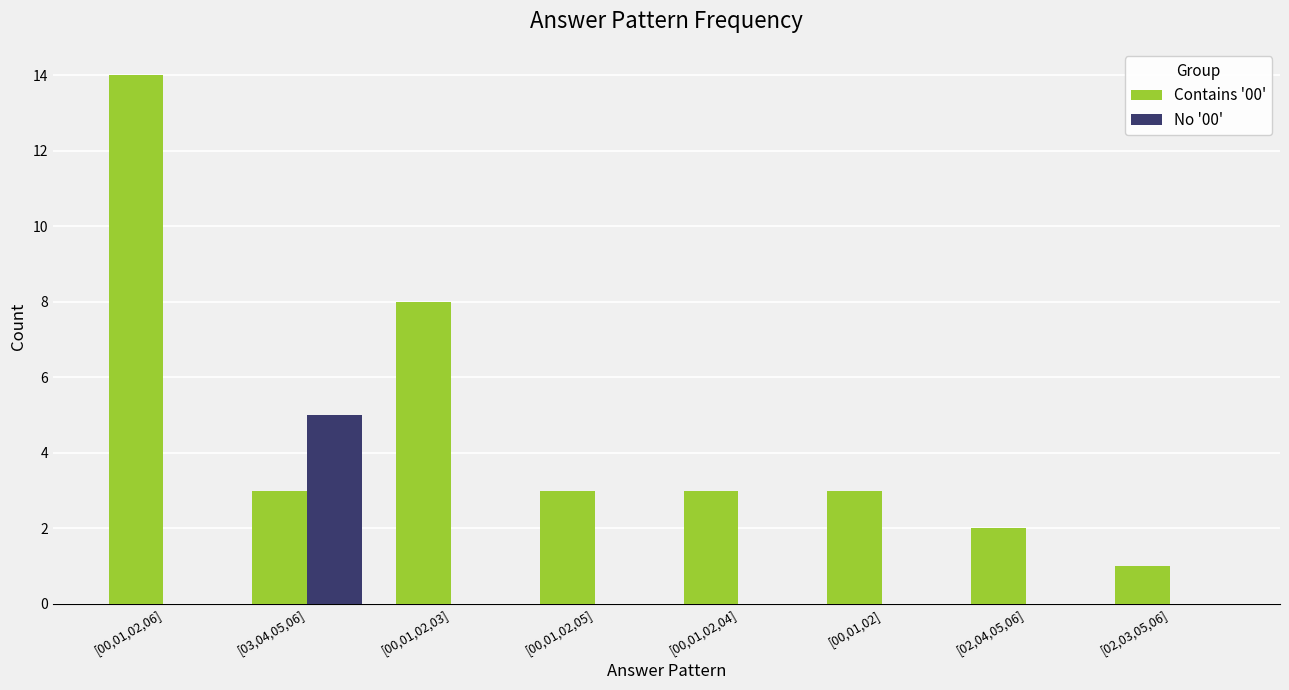

What are all the series names shown in the legend?

Contains '00', No '00'